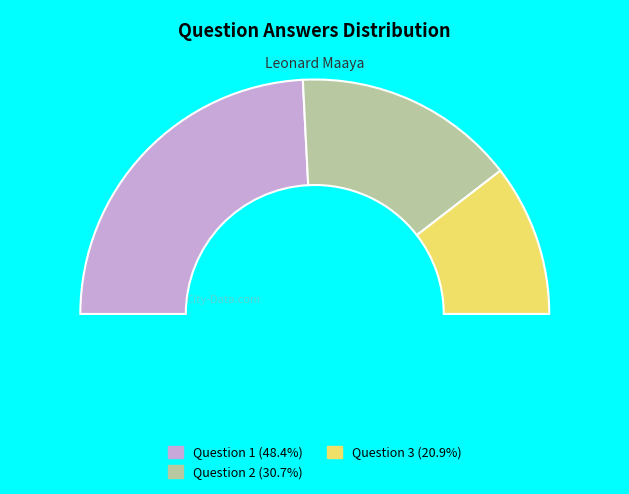

To the nearest percent, what is the difference between the largest and smallest slice percentages?

27%